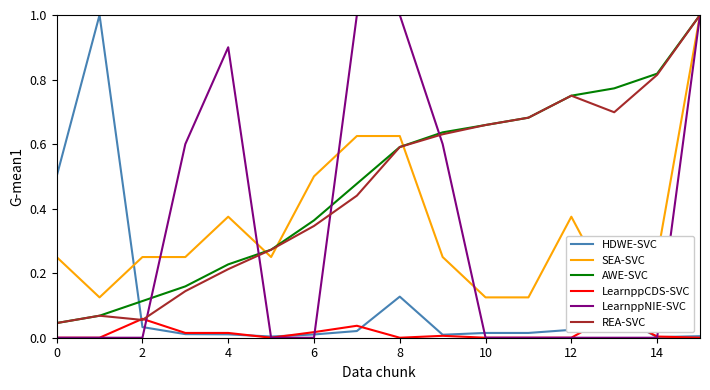

Count the number of data series in this chart.

6